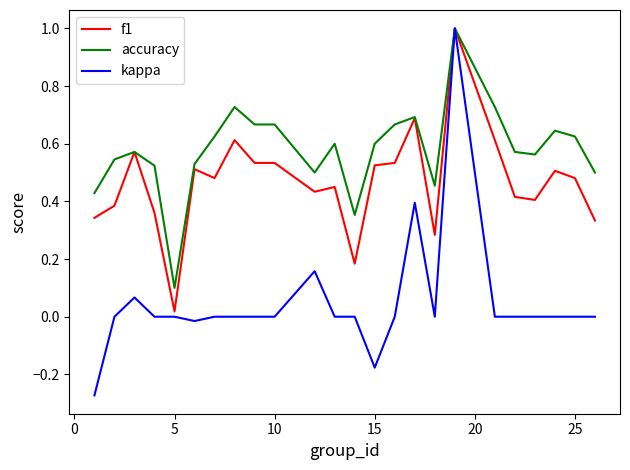

List the series in order of their overall mean, lowest first.

kappa, f1, accuracy